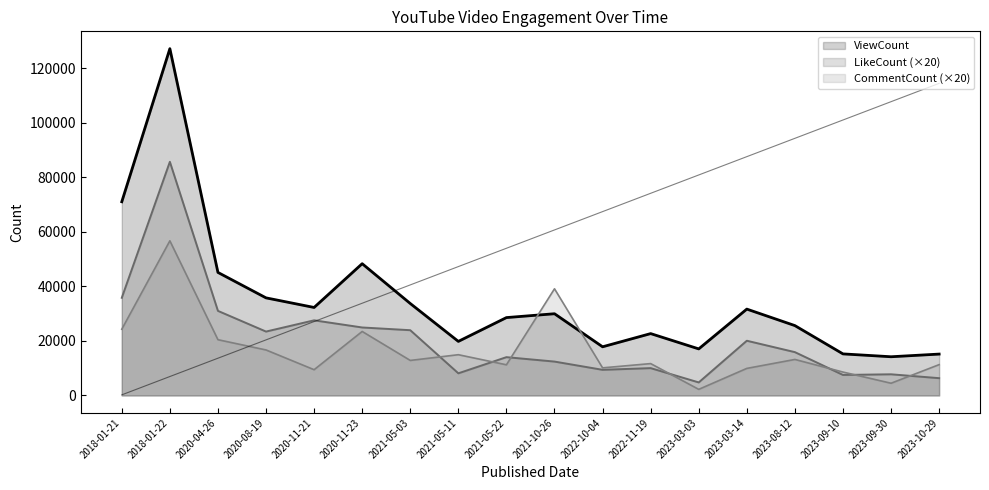

What is the sum of all CommentCount values?

300620